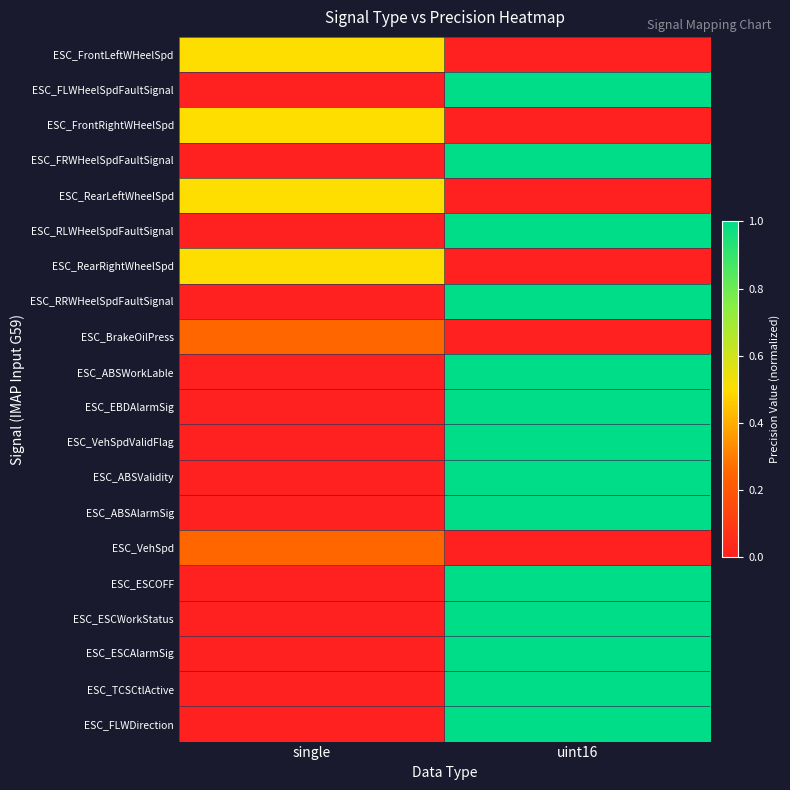

Reading right to left, what are all the values shown in this chart?

ESC_FrontLeftWHeelSpd: uint16=0.0	single=0.5
ESC_FLWHeelSpdFaultSignal: uint16=1.0	single=0.0
ESC_FrontRightWHeelSpd: uint16=0.0	single=0.5
ESC_FRWHeelSpdFaultSignal: uint16=1.0	single=0.0
ESC_RearLeftWheelSpd: uint16=0.0	single=0.5
ESC_RLWHeelSpdFaultSignal: uint16=1.0	single=0.0
ESC_RearRightWheelSpd: uint16=0.0	single=0.5
ESC_RRWHeelSpdFaultSignal: uint16=1.0	single=0.0
ESC_BrakeOilPress: uint16=0.0	single=0.2
ESC_ABSWorkLable: uint16=1.0	single=0.0
ESC_EBDAlarmSig: uint16=1.0	single=0.0
ESC_VehSpdValidFlag: uint16=1.0	single=0.0
ESC_ABSValidity: uint16=1.0	single=0.0
ESC_ABSAlarmSig: uint16=1.0	single=0.0
ESC_VehSpd: uint16=0.0	single=0.2
ESC_ESCOFF: uint16=1.0	single=0.0
ESC_ESCWorkStatus: uint16=1.0	single=0.0
ESC_ESCAlarmSig: uint16=1.0	single=0.0
ESC_TCSCtlActive: uint16=1.0	single=0.0
ESC_FLWDirection: uint16=1.0	single=0.0